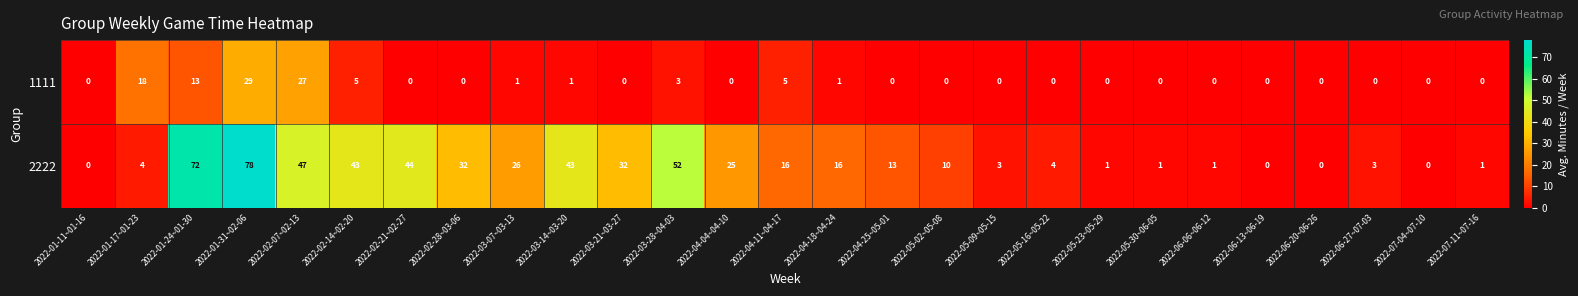

What is the spread (max minus min) of values at 2022-03-28~04-03?

49